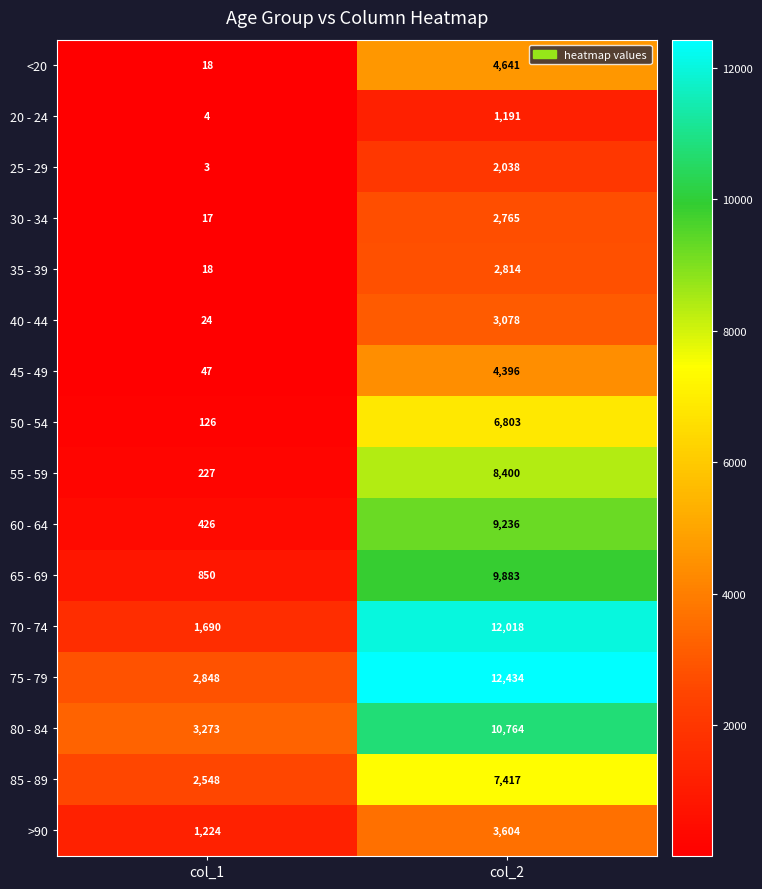

What is the greatest value displayed?

12434